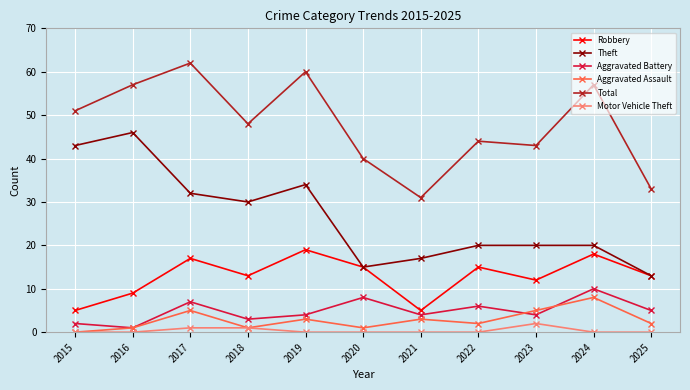

How many interior local valleys does the Robbery series have?

3